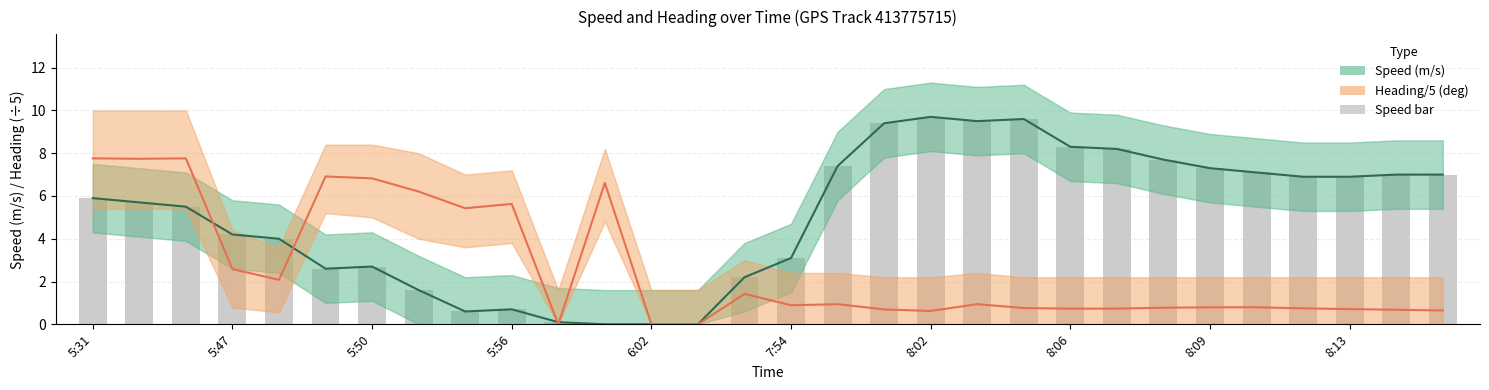

Are the bars grouped side by side (vs. stacked)?

Yes